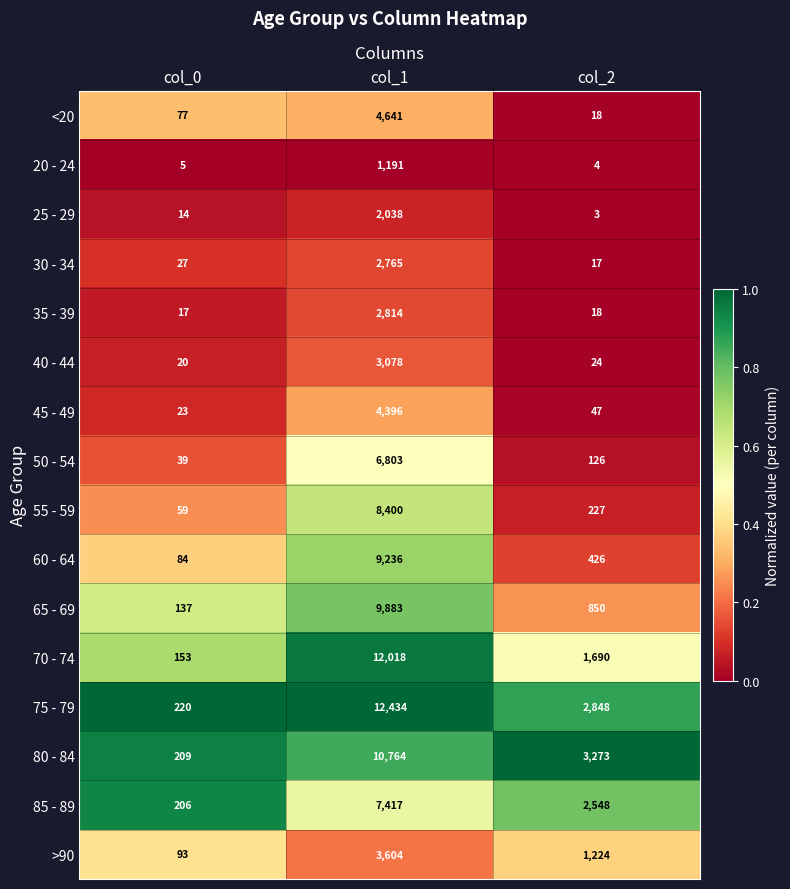

List the series in order of their peak value, highest first.

75 - 79, 70 - 74, 80 - 84, 65 - 69, 60 - 64, 55 - 59, 85 - 89, 50 - 54, <20, 45 - 49, >90, 40 - 44, 35 - 39, 30 - 34, 25 - 29, 20 - 24